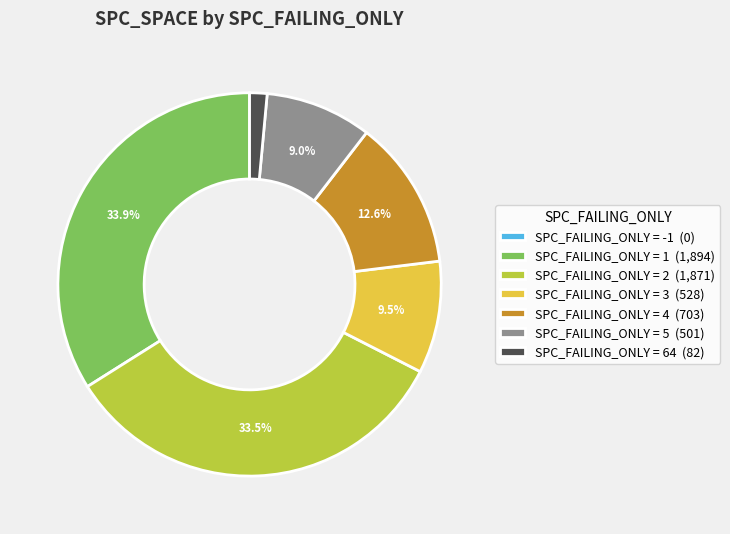

Is there a majority slice in this chart?

No